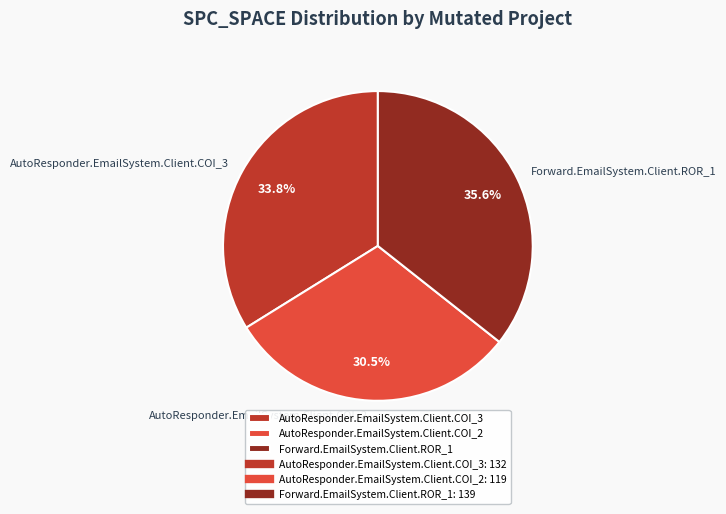

Which has a higher value, AutoResponder.EmailSystem.Client.COI_3 or AutoResponder.EmailSystem.Client.COI_2?

AutoResponder.EmailSystem.Client.COI_3